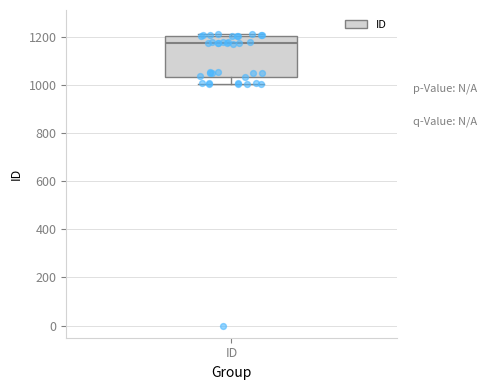

Transcribe this box plot: give where the median line is, the range the box spans, and where the two whiskers end, as read against the y-axis. The values are not printed on the chart, so give them approximately, as read against the axis.

median 1180, box 1040 to 1200, whiskers 1000 to 1220